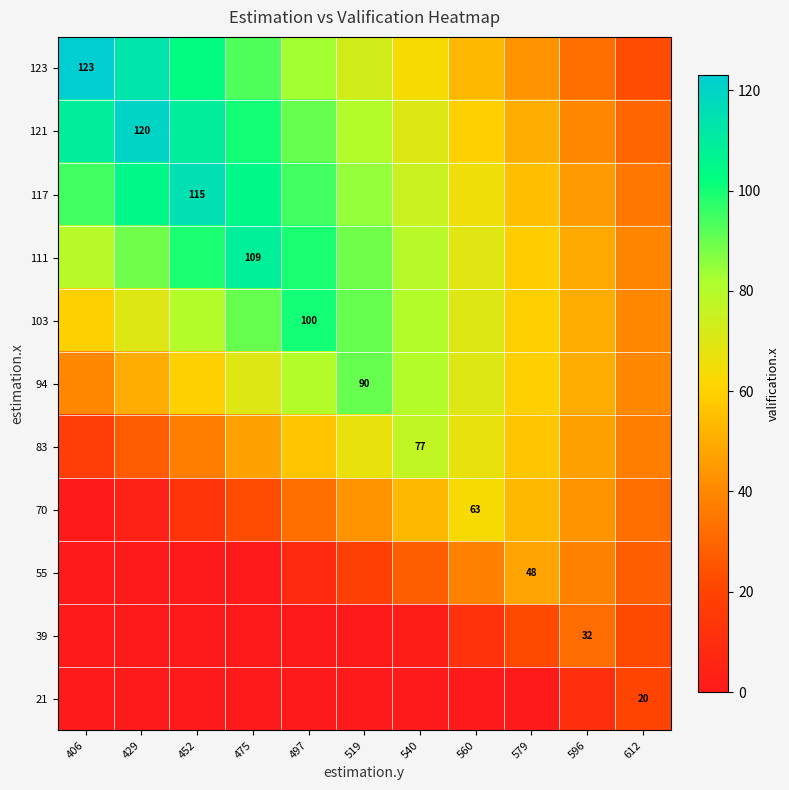

At which category is the sum across all series the highest?

497